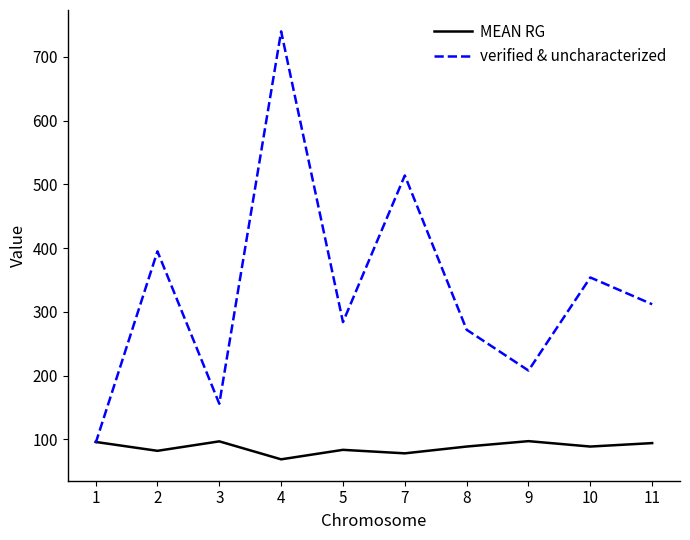

True or false: MEAN RG has more than 0 interior local peaks.

True